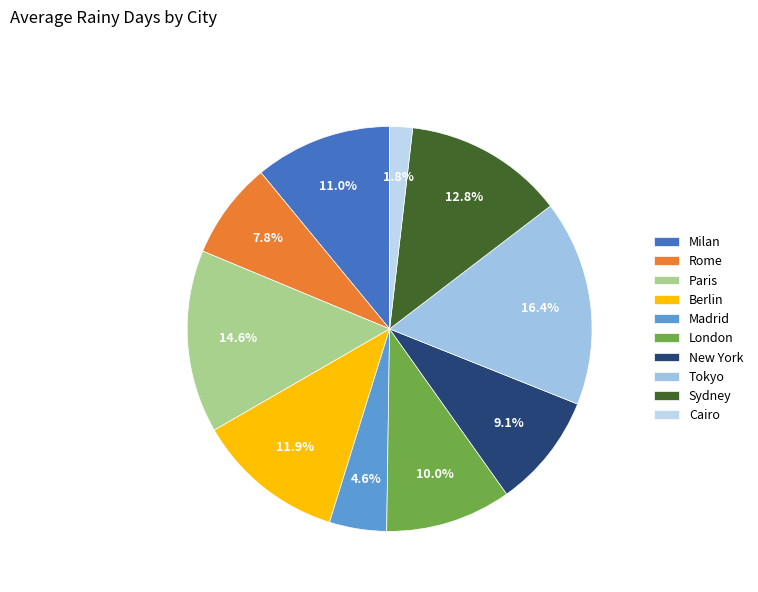

How many slices are in this pie chart?

10